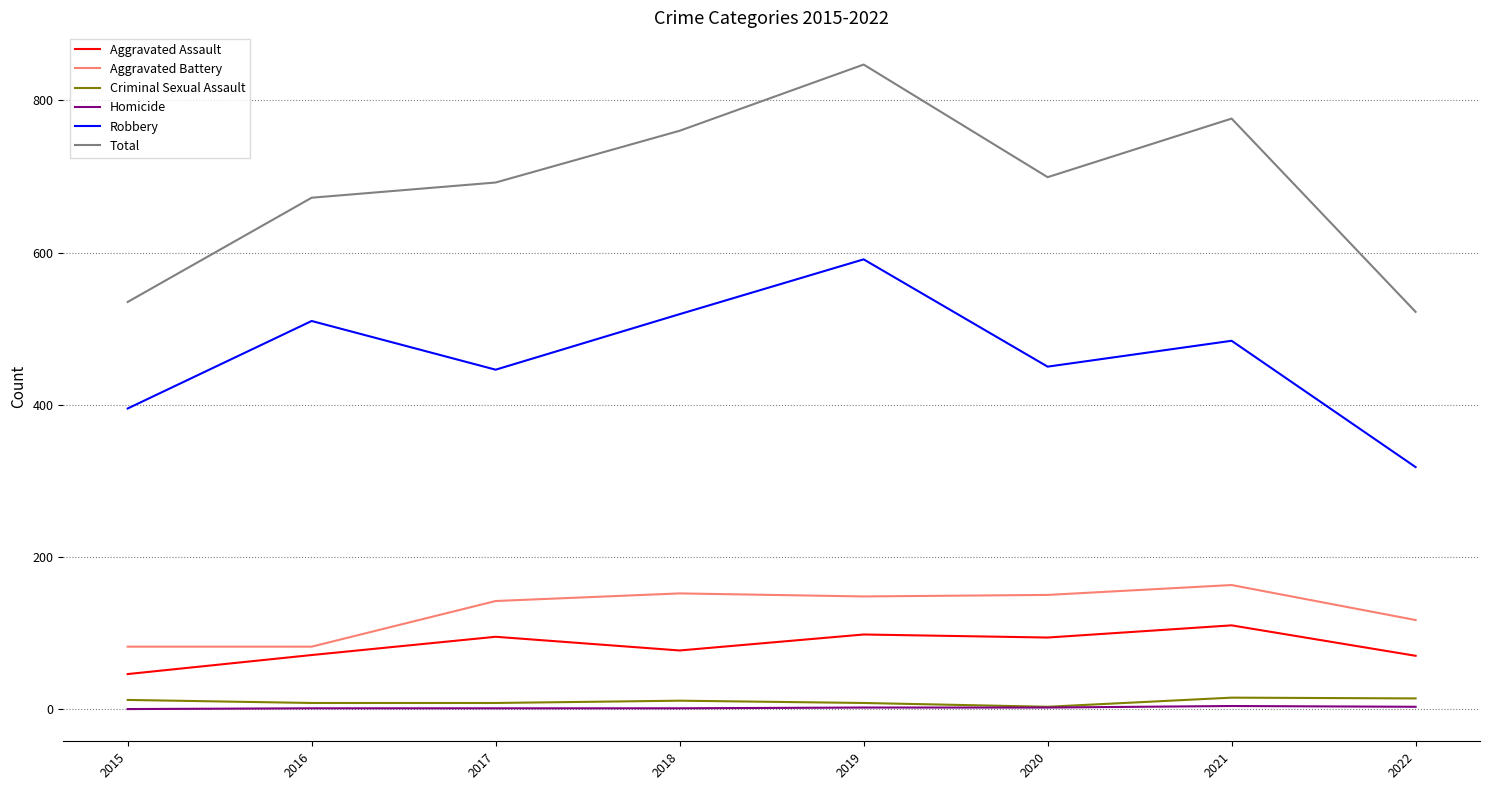

True or false: Aggravated Assault and Total intersect in this chart.

False